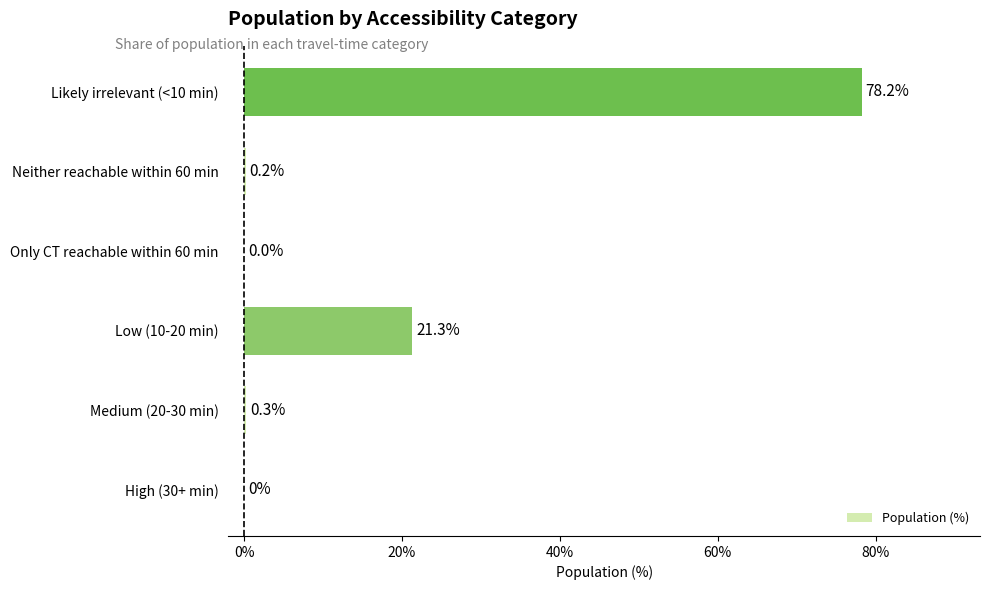

True or false: the data shows 0.2 at Neither reachable within 60 min.

True